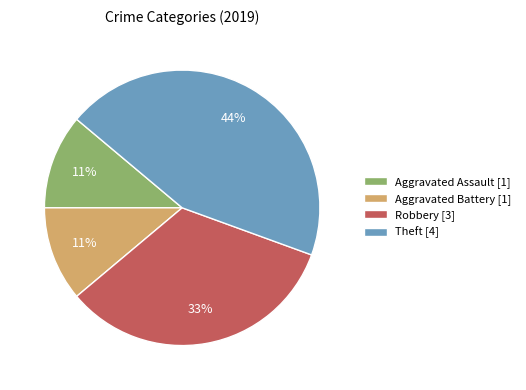

What is the ratio of the value at Theft [4] to the value at Aggravated Battery [1]?

4.0